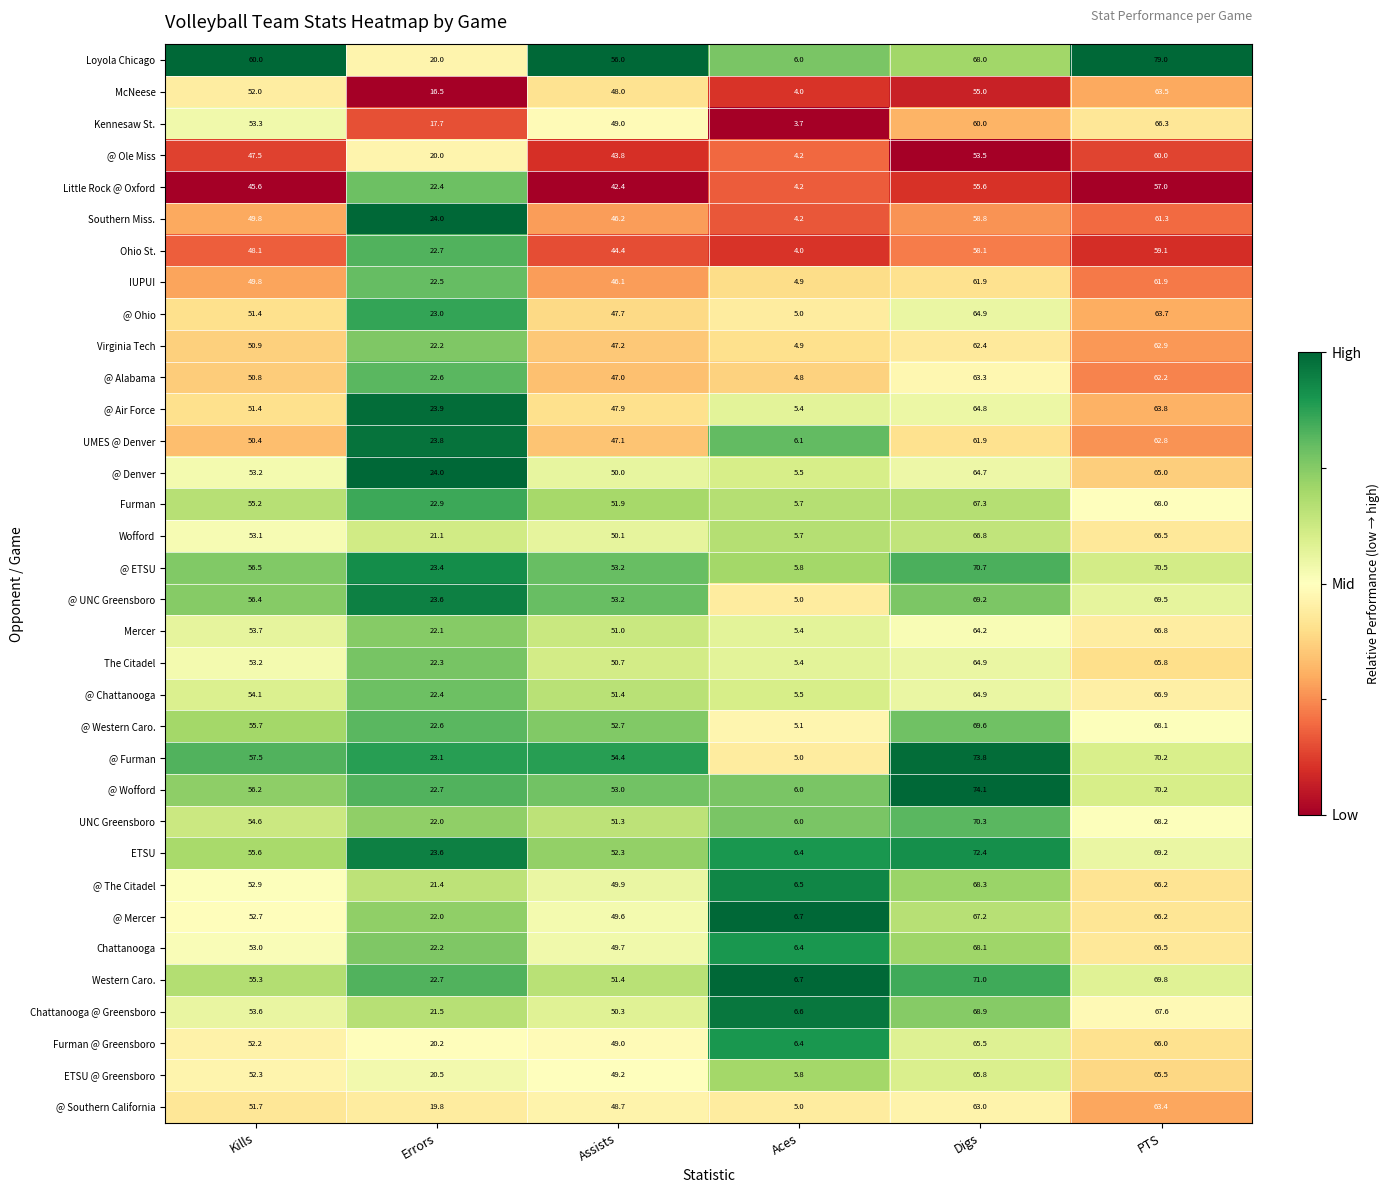

List the labels in order of Chattanooga value, smallest first.

Aces, Errors, Assists, Kills, PTS, Digs